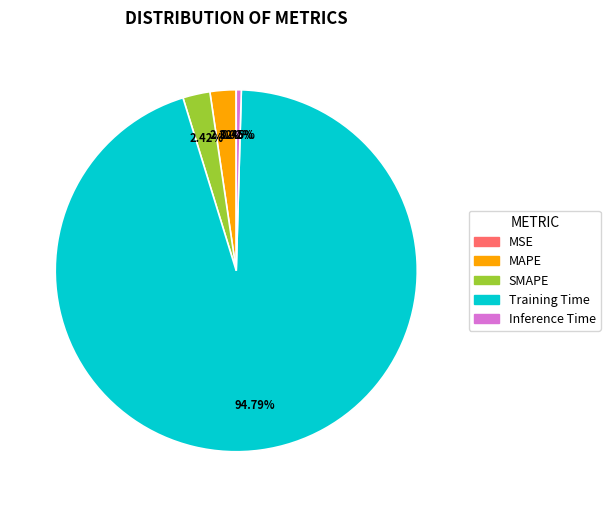

What is the largest slice in the pie chart?

Training Time